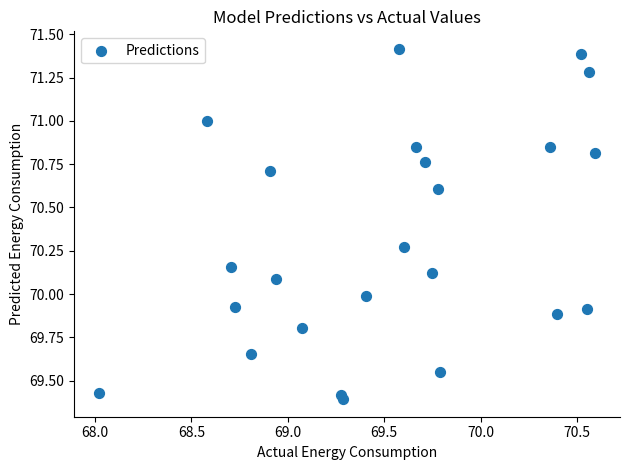

What is the range of X values (max minus min)?

2.6